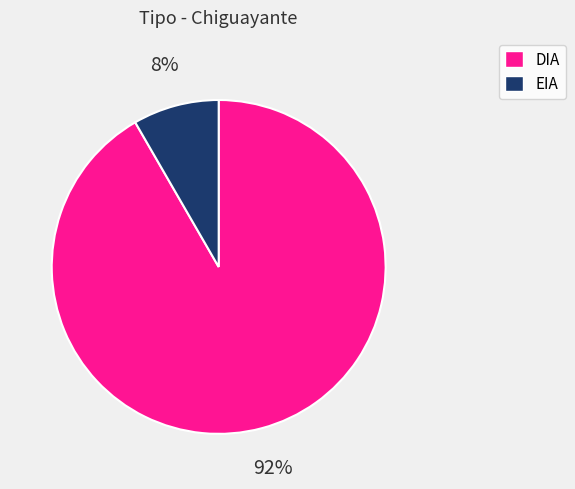

The DIA slice represents 92% of the pie. True or false?

True